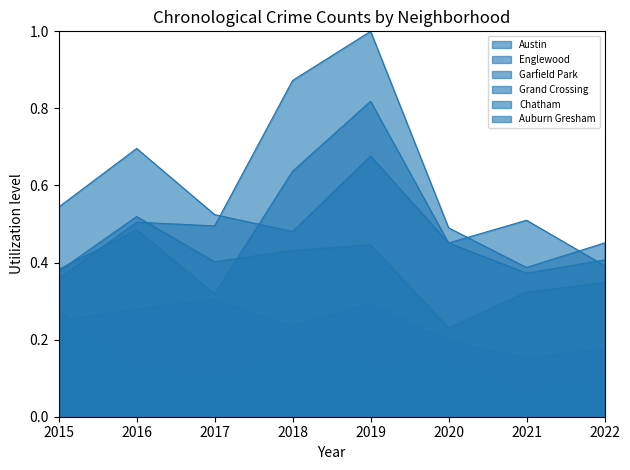

Reading left to right, list all the values displayed in this chart.

Austin: 0.4	0.5	0.3	0.6	0.8	0.5	0.5	0.4
Englewood: 0.5	0.7	0.5	0.5	0.7	0.5	0.4	0.4
Garfield Park: 0.4	0.5	0.5	0.9	1.0	0.5	0.4	0.5
Grand Crossing: 0.4	0.5	0.4	0.4	0.4	0.2	0.3	0.3
Chatham: 0.2	0.3	0.3	0.2	0.3	0.2	0.2	0.2
Auburn Gresham: 0.3	0.1	0.1	0.2	0.1	0.1	0.1	0.1